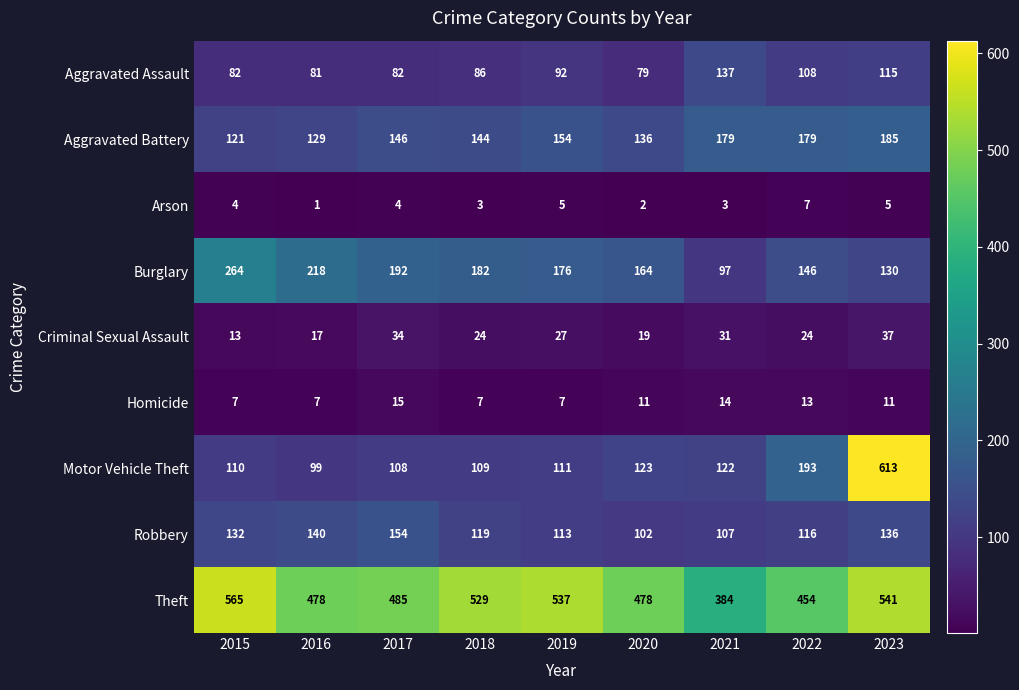

True or false: Aggravated Assault has a value of 86 at 2018.

True